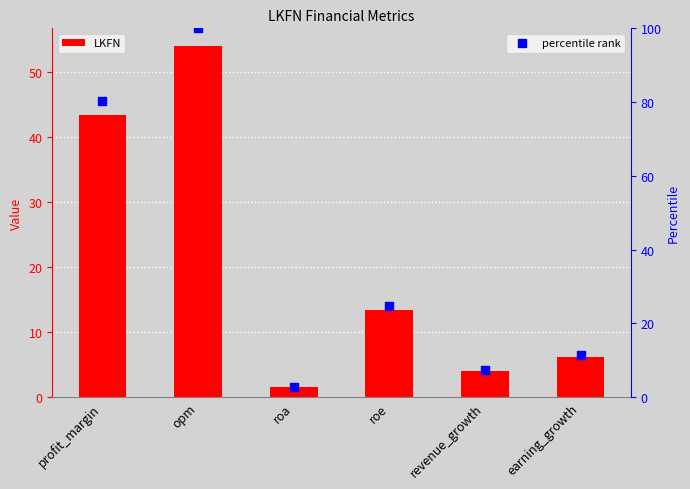

Is the value of LKFN at roe greater than the value of percentile rank at roa?

Yes